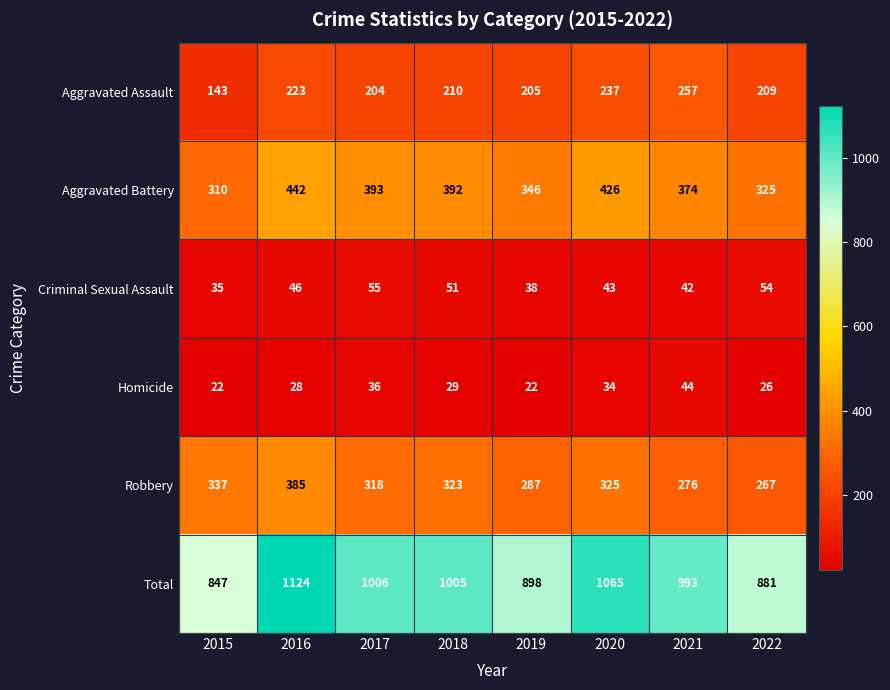

Between 2016 and 2020, which series saw the biggest shift?

Robbery